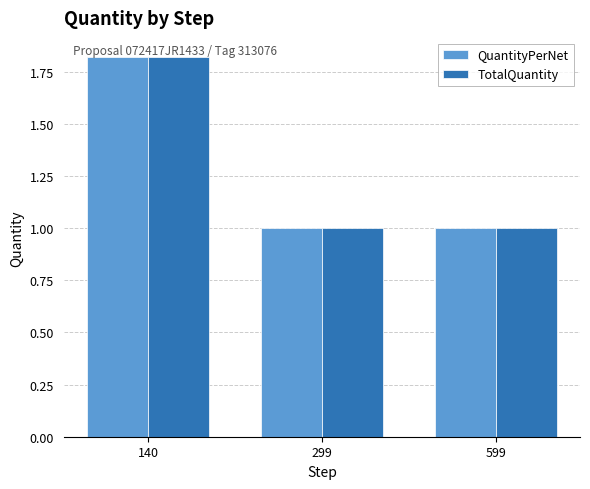

Is the value of TotalQuantity at 140 greater than the value of QuantityPerNet at 599?

Yes